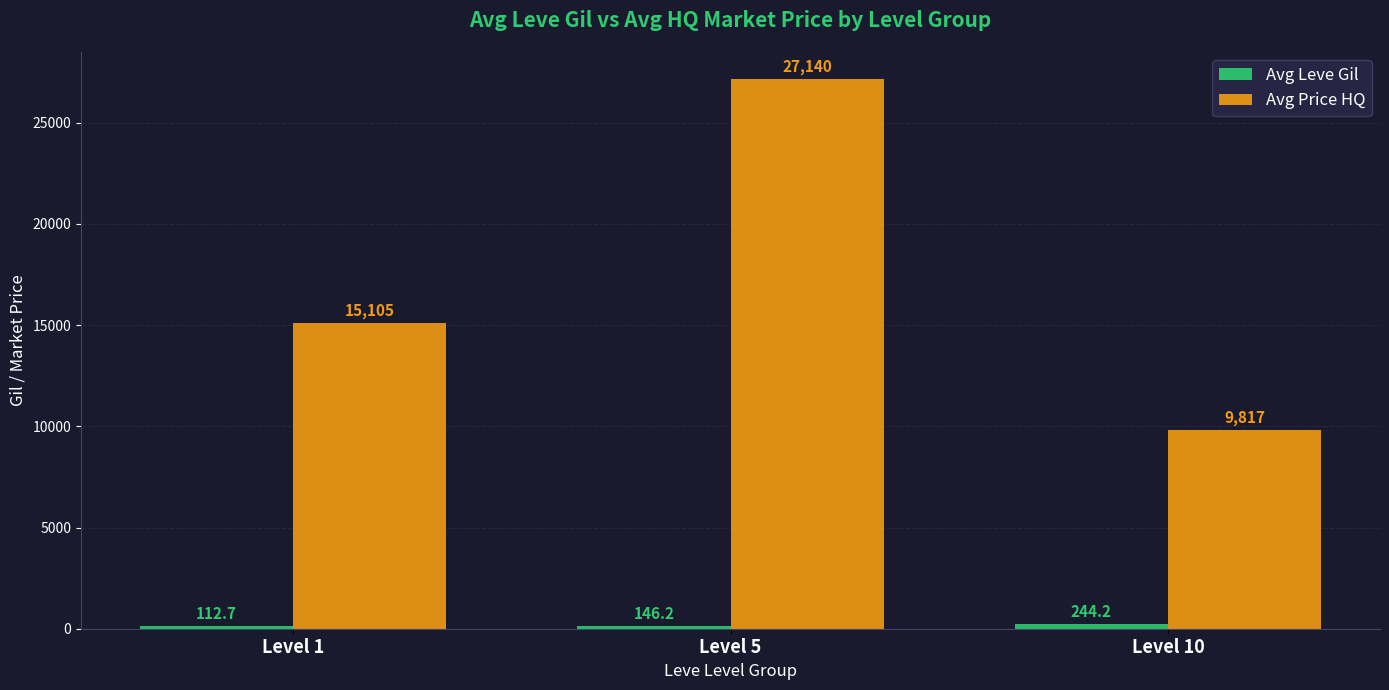

At which category is the sum across all series the highest?

Level 5